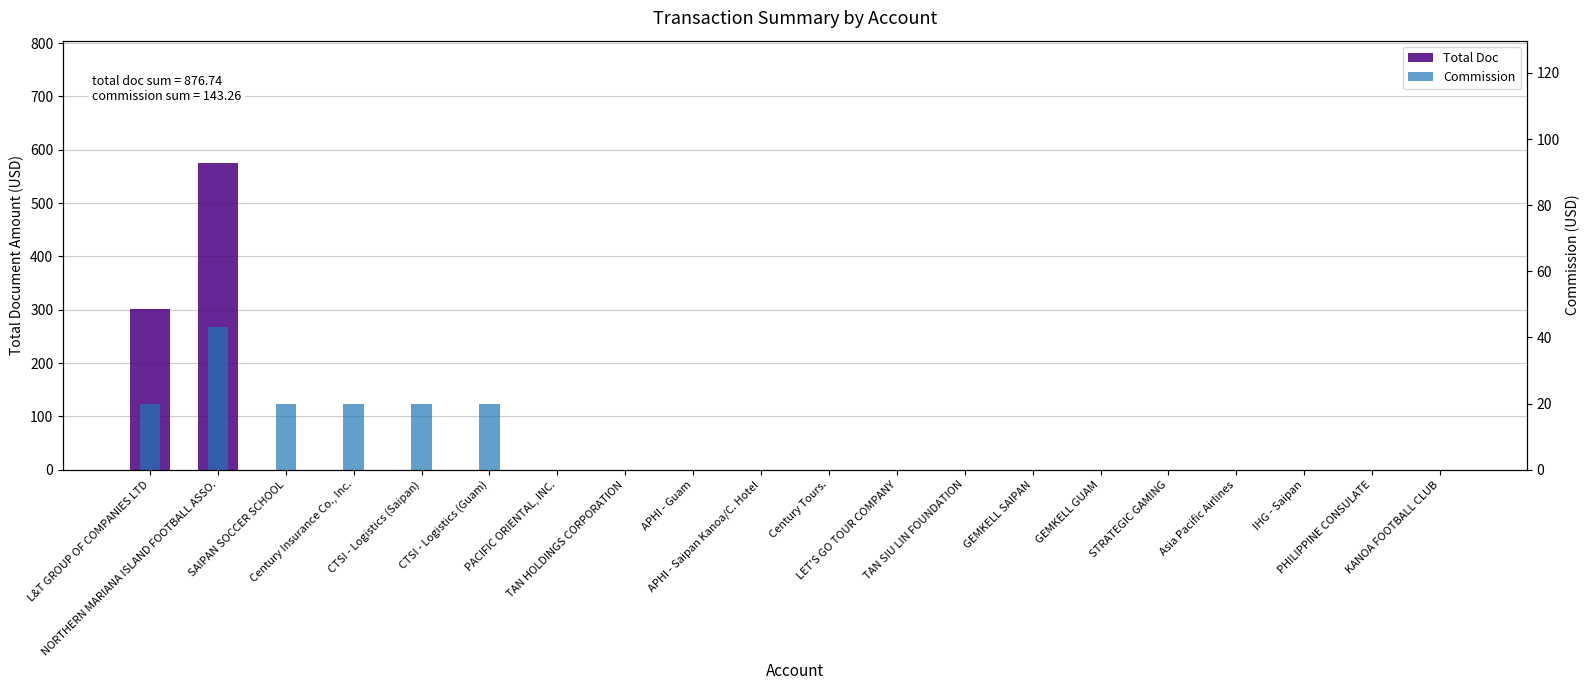

Which category has the lowest value across all series?

SAIPAN SOCCER SCHOOL